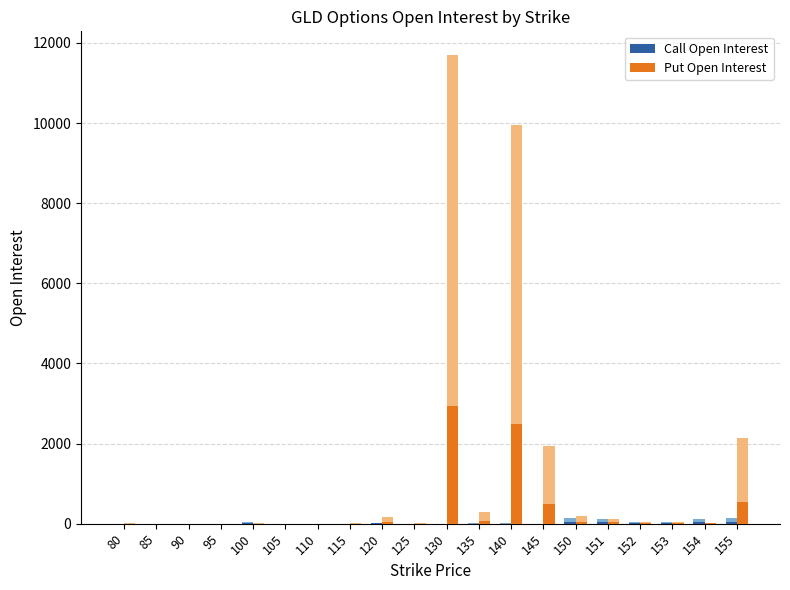

Rank the series at 105 from lowest to highest value.

Call Open Interest, Put Open Interest